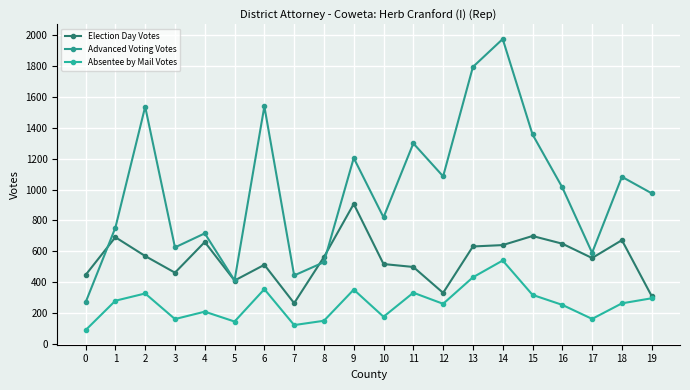

What are all the series names shown in the legend?

Election Day Votes, Advanced Voting Votes, Absentee by Mail Votes